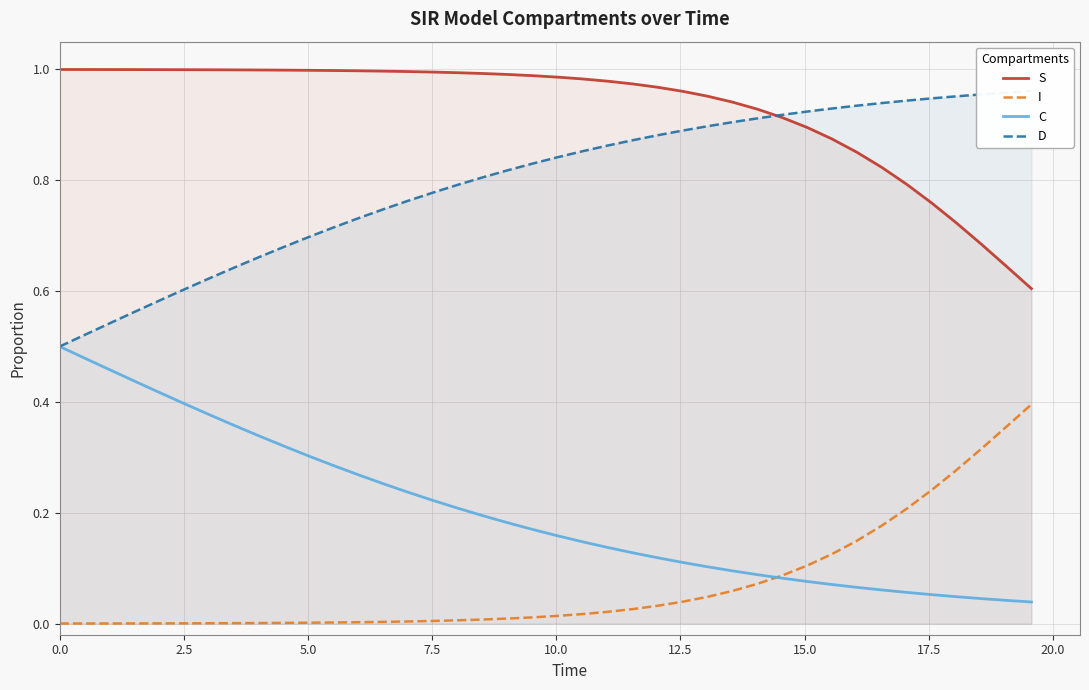

What is the maximum value for D?

1.0